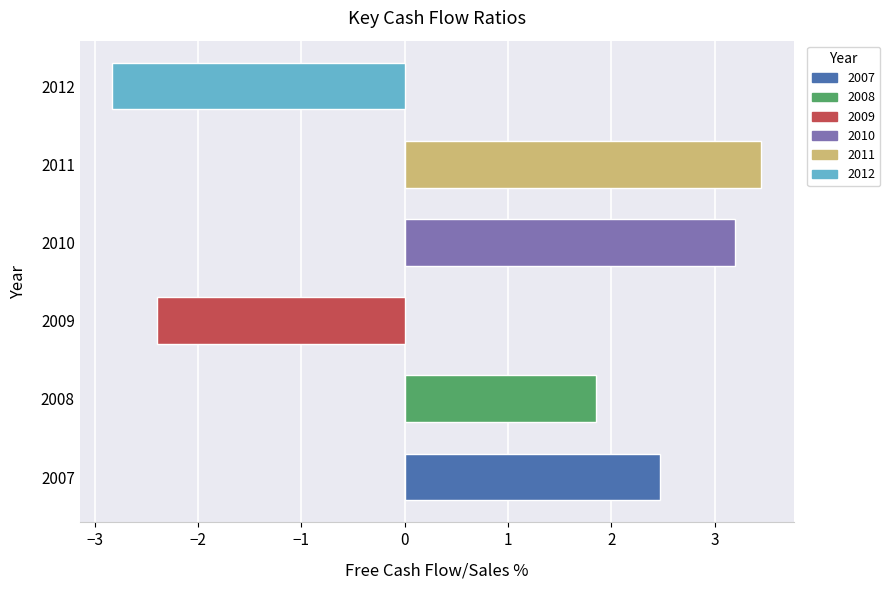

At which category is the sum across all series the highest?

2011